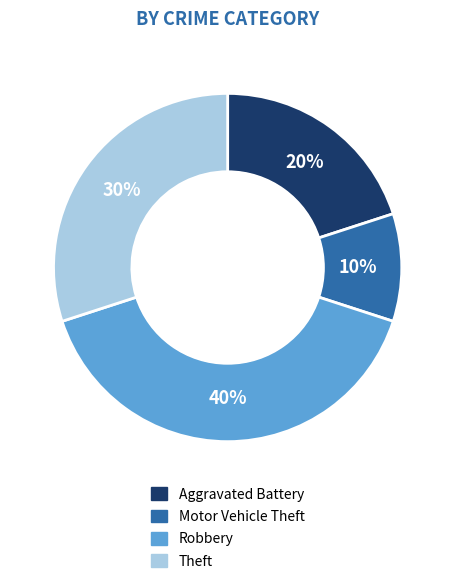

Count the number of slices in the pie.

4